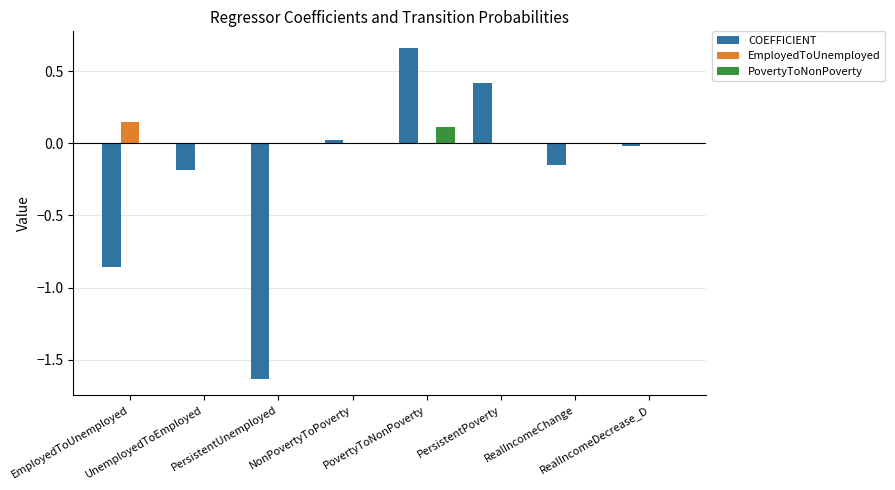

How many groups of bars are there?

8